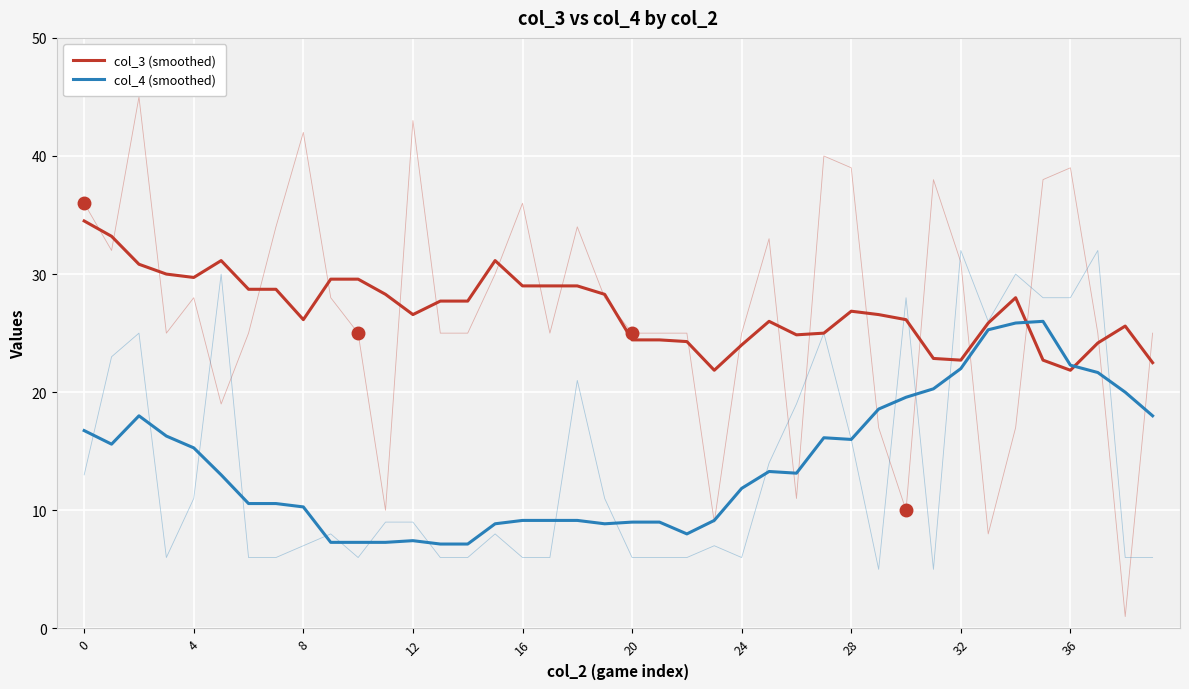

At which category is the sum across all series the highest?

34